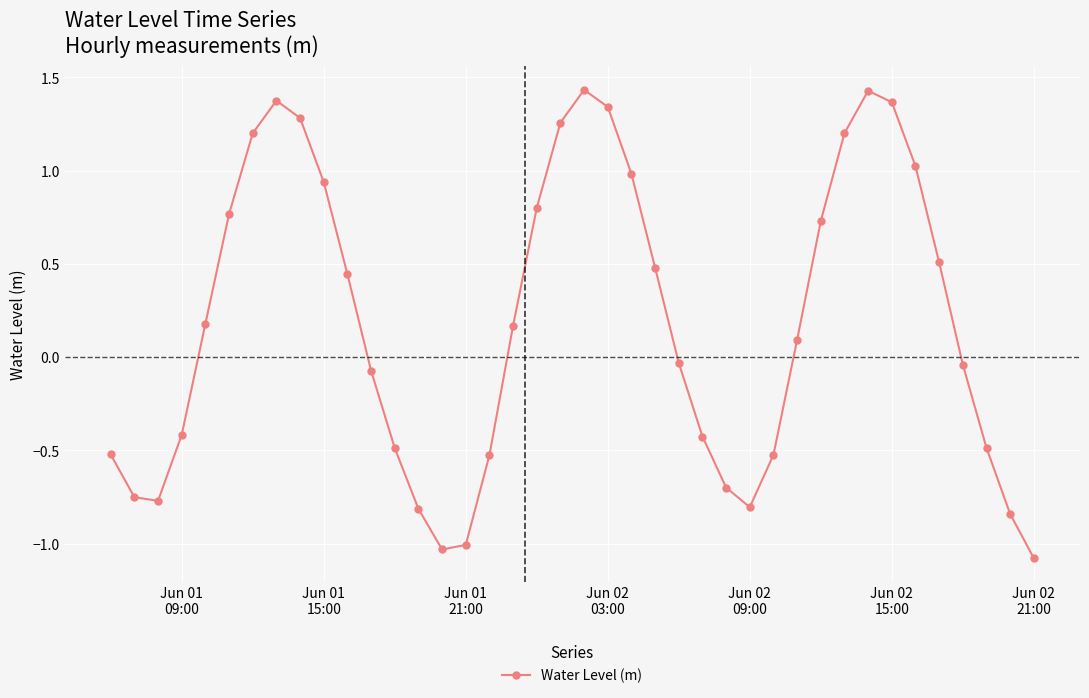

What is the smallest value displayed?

-1.1